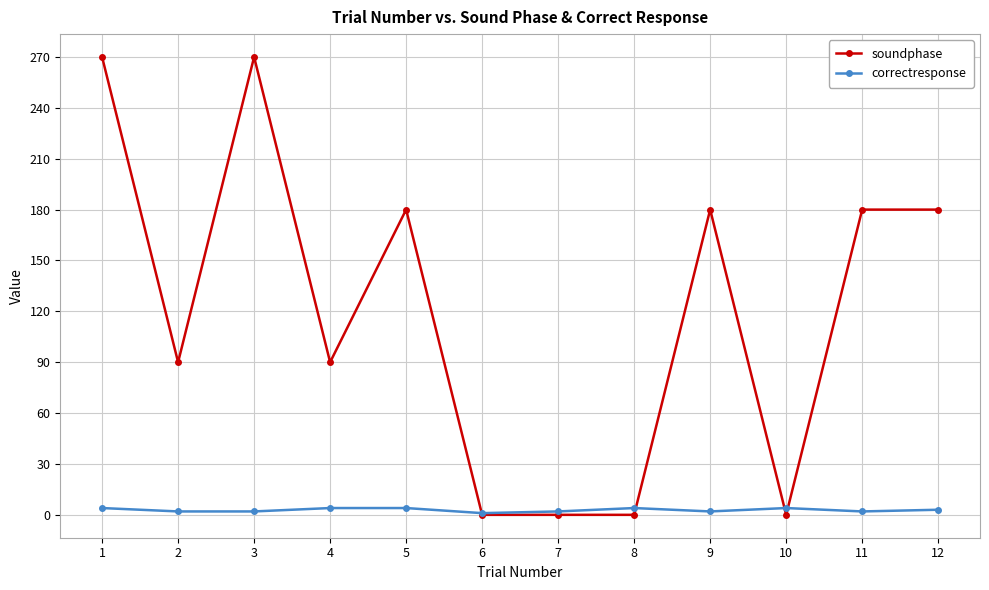

Is it true that soundphase equals 90 at 4?

True